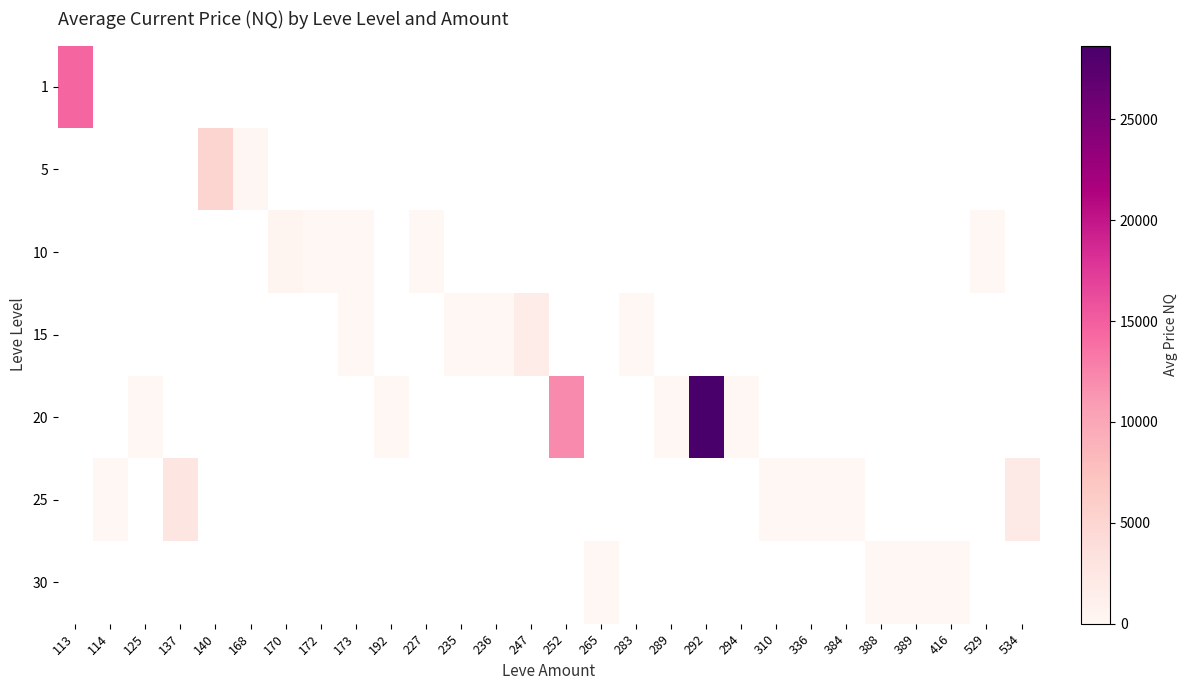

Between 125 and 534, which is larger?

534